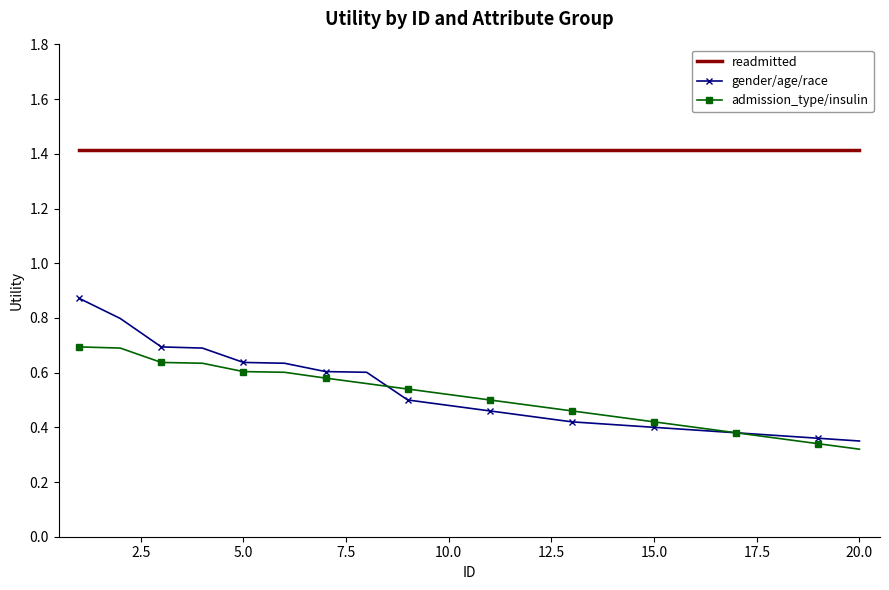

Rank the series by their maximum value, from highest to lowest.

readmitted, gender/age/race, admission_type/insulin